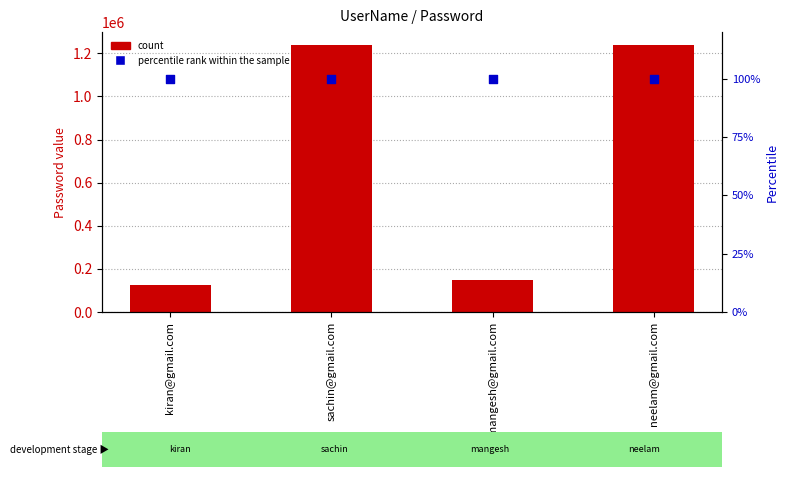

Which series has the largest Y range (max minus min)?

count